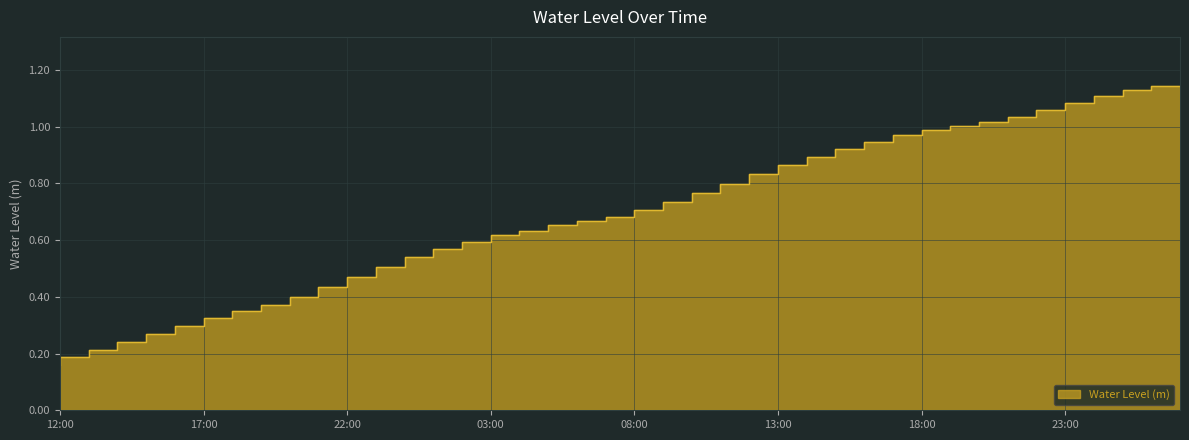

What is the label of the 23rd point from the left?

2024-08-20 10:00